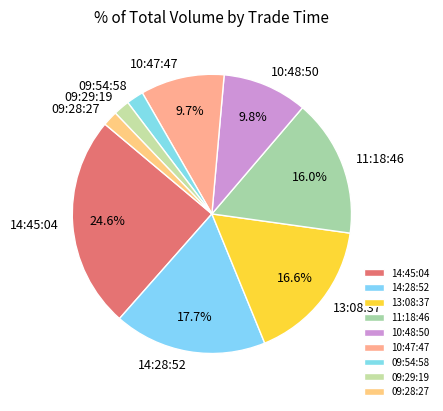

Is 09:29:19 the majority of the pie?

No